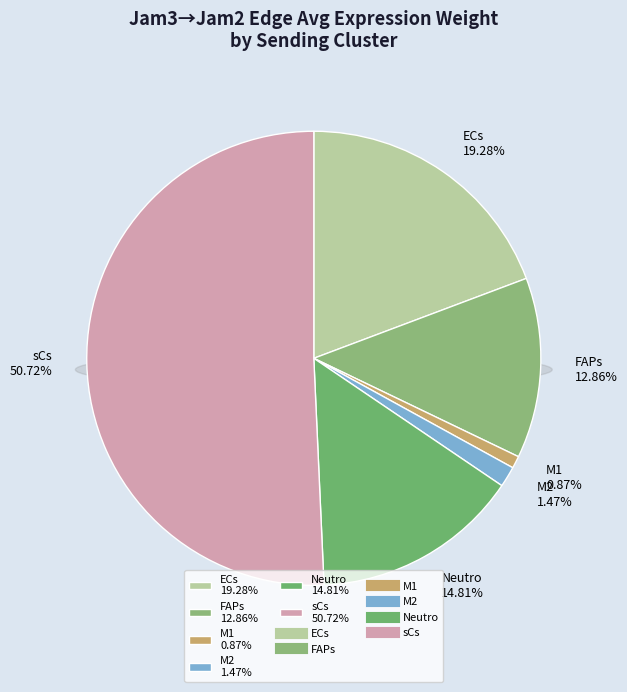

How many slices are in this pie chart?

6